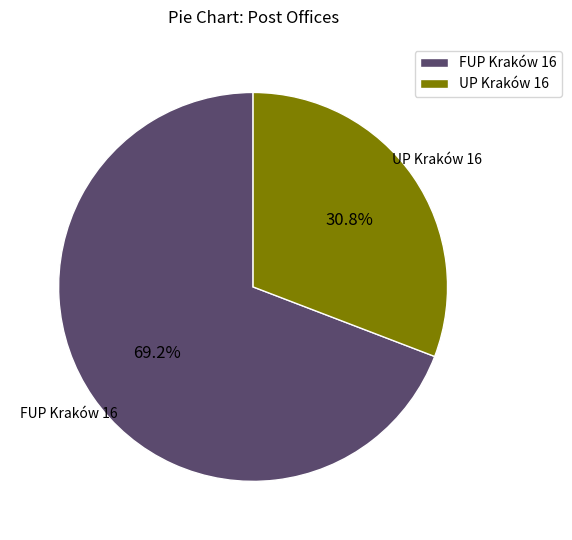

To the nearest percent, what is the difference between the FUP Kraków 16 and UP Kraków 16 slice percentages?

38%